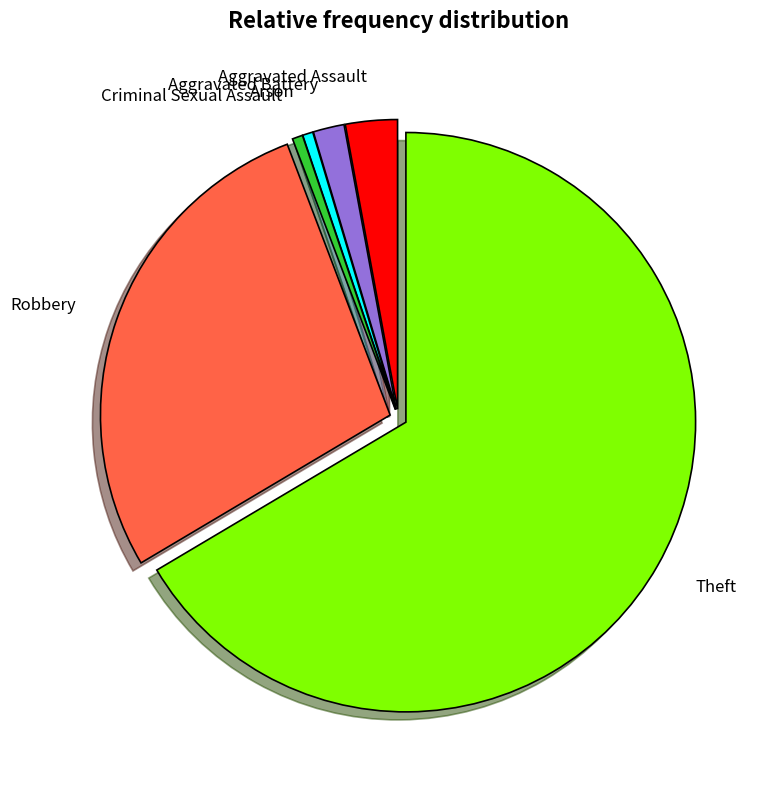

Does Theft account for over 50% of the chart?

Yes